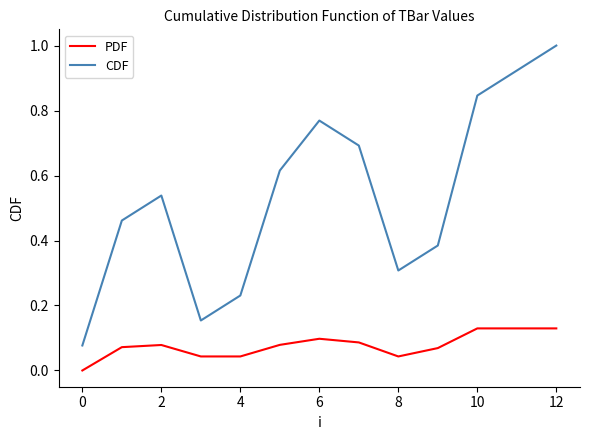

How many values in the PDF series exceed 0?

12